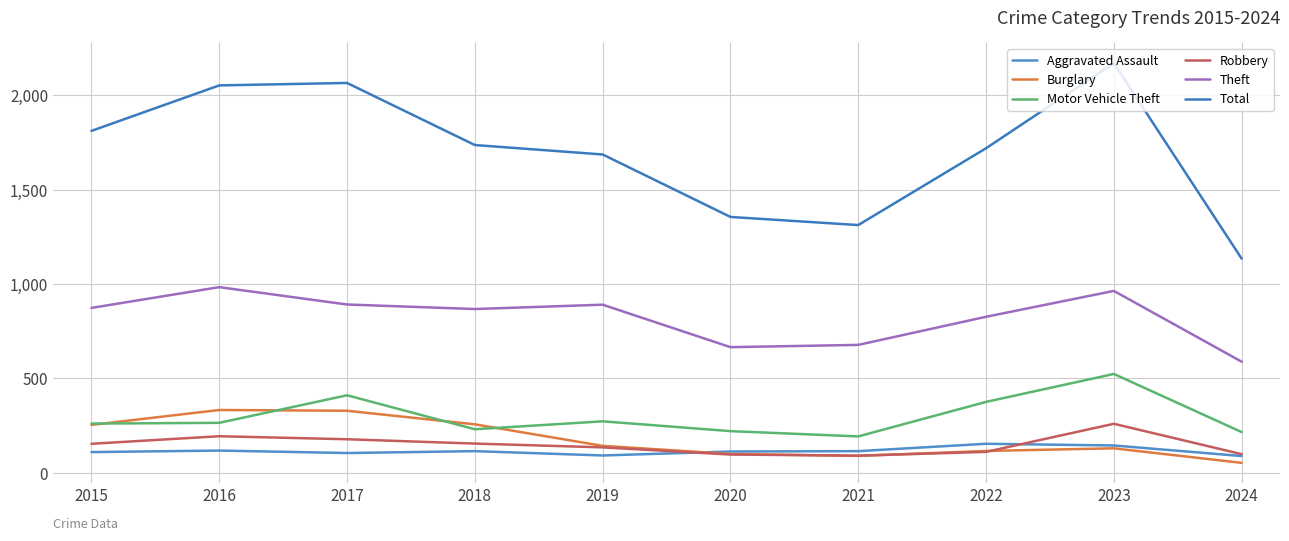

What is the total value across all series at 2023?

4194